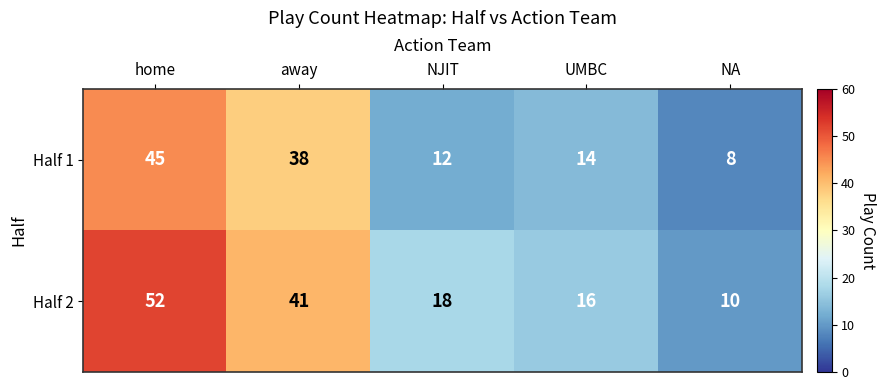

Is it true that Half 1 equals 53 at away?

False